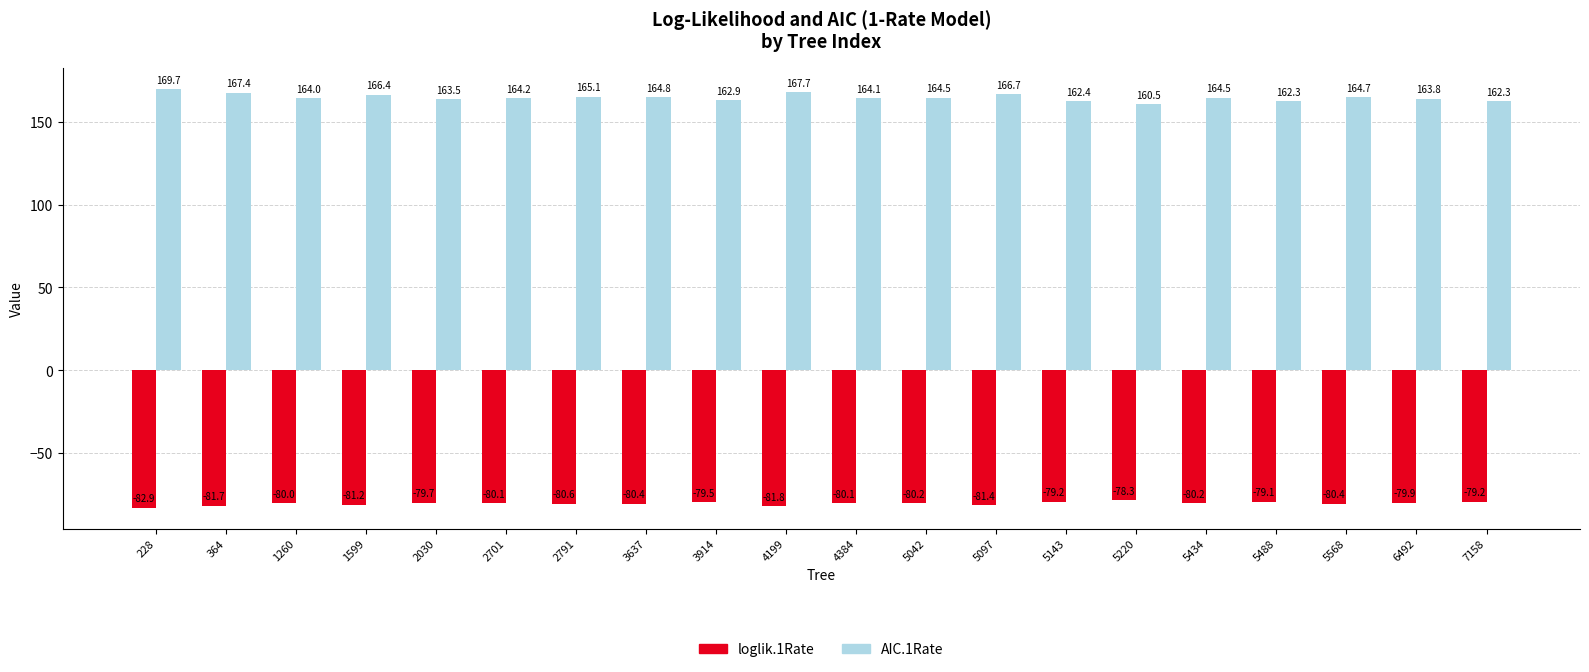

What is the sum of all AIC.1Rate values?

3291.5